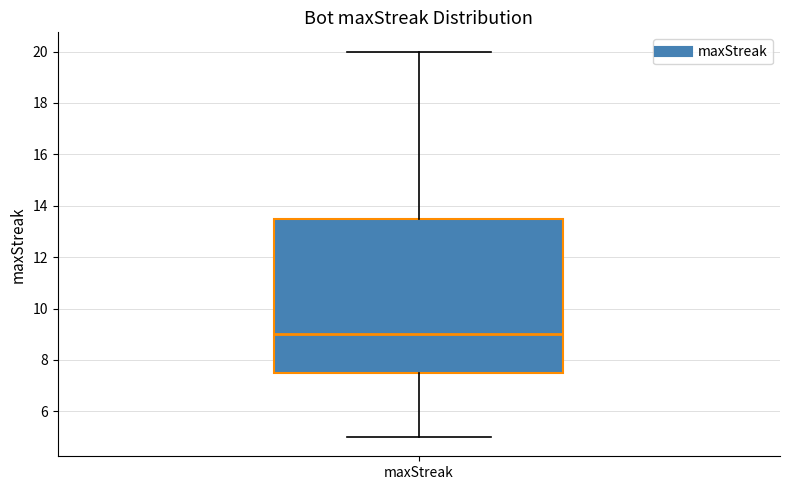

Where does the median line of the box for maxStreak sit on the y-axis? The values are not printed on the chart, so give them approximately, as read against the axis.

9.0